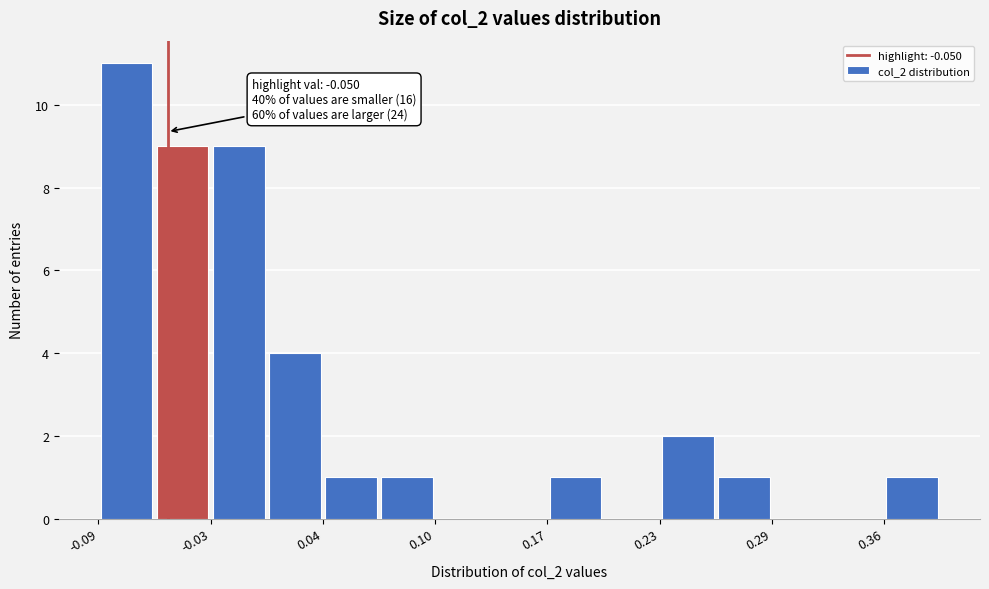

Around what value on the x-axis is the tallest bar? Give the approximate position of its centre, as read against the axis.

-0.07